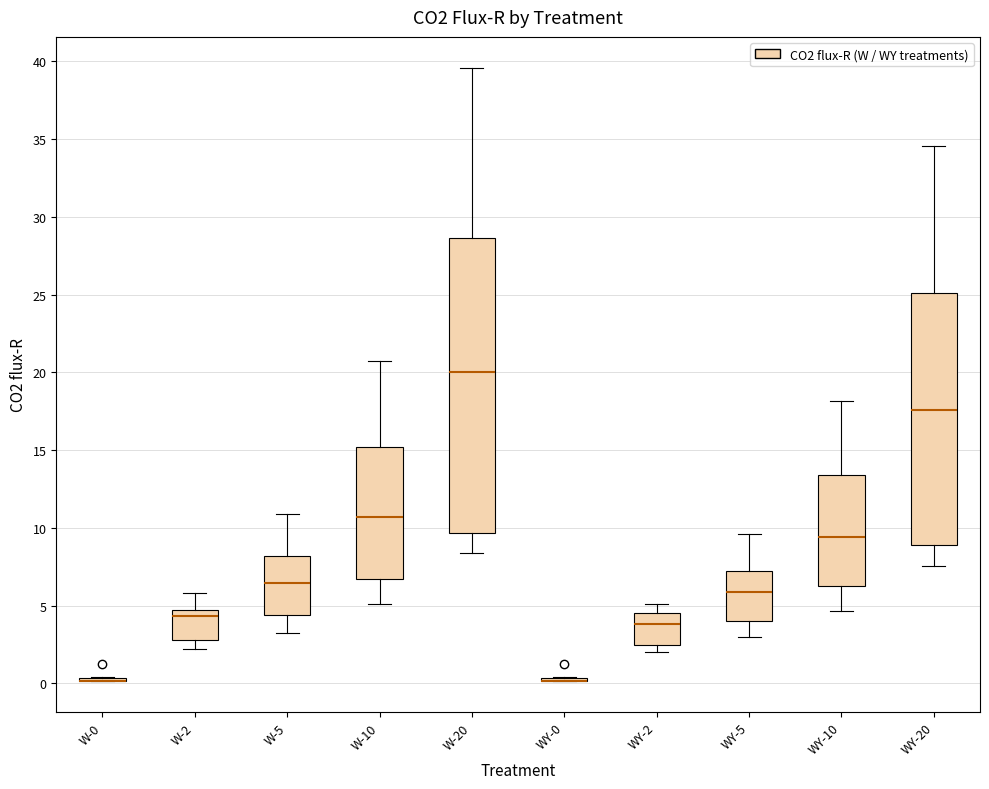

Reading left to right, transcribe this box plot: for each box, give where its median line is, the range the box spans, and where its two whiskers end, as read against the y-axis. The values are not printed on the chart, so give them approximately, as read against the axis.

W-0: box collapsed to a line at 0.0, whiskers 0.0 to 0.5
W-2: median 4.5 (just below the box's upper edge), box 3.0 to 4.5, whiskers 2.0 to 6.0
W-5: median 6.5, box 4.5 to 8.0, whiskers 3.5 to 11.0
W-10: median 10.5, box 6.5 to 15.0, whiskers 5.0 to 20.5
W-20: median 20.0, box 9.5 to 28.5, whiskers 8.5 to 39.5
WY-0: box collapsed to a line at 0.0, whiskers 0.0 to 0.5
WY-2: median 4.0, box 2.5 to 4.5, whiskers 2.0 to 5.0
WY-5: median 6.0, box 4.0 to 7.0, whiskers 3.0 to 9.5
WY-10: median 9.5, box 6.5 to 13.5, whiskers 4.5 to 18.0
WY-20: median 17.5, box 9.0 to 25.0, whiskers 7.5 to 34.5